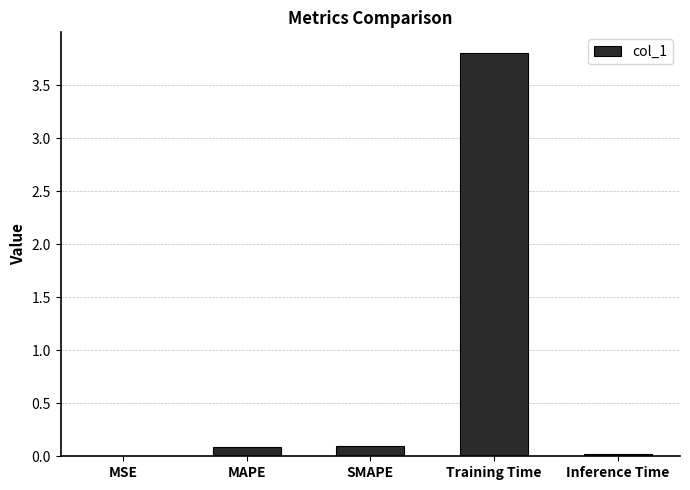

True or false: the data shows 0.1 at SMAPE.

True